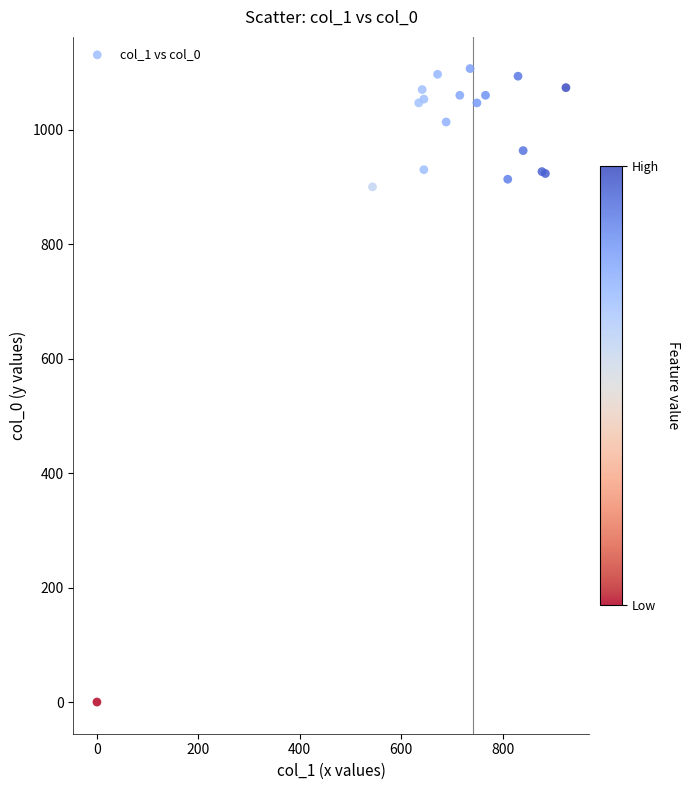

What Y value in the scatter plot is closest to 553?

900.0